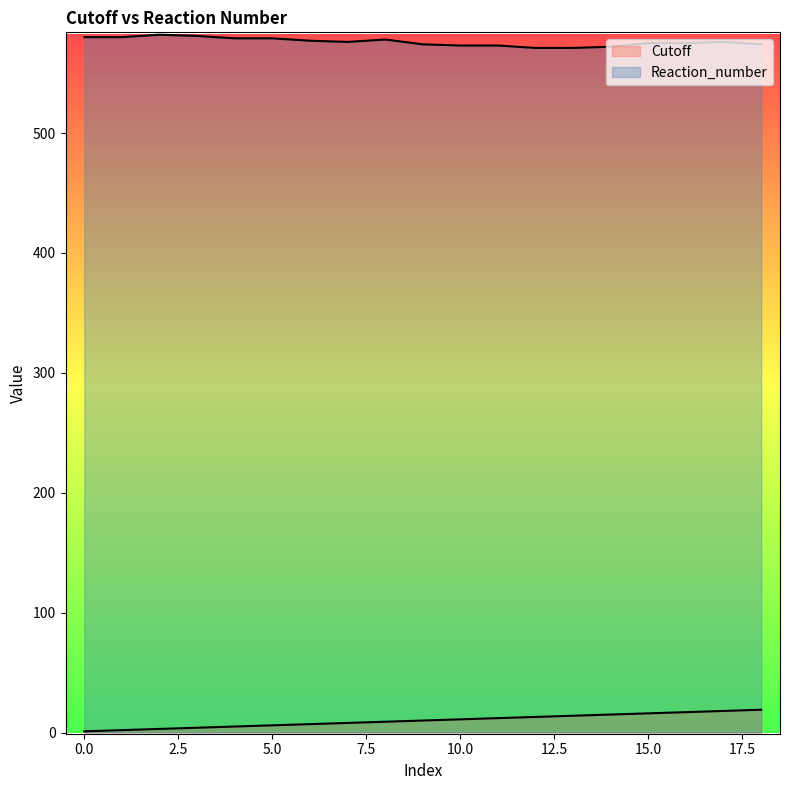

How many data points in Cutoff are less than 10?

9